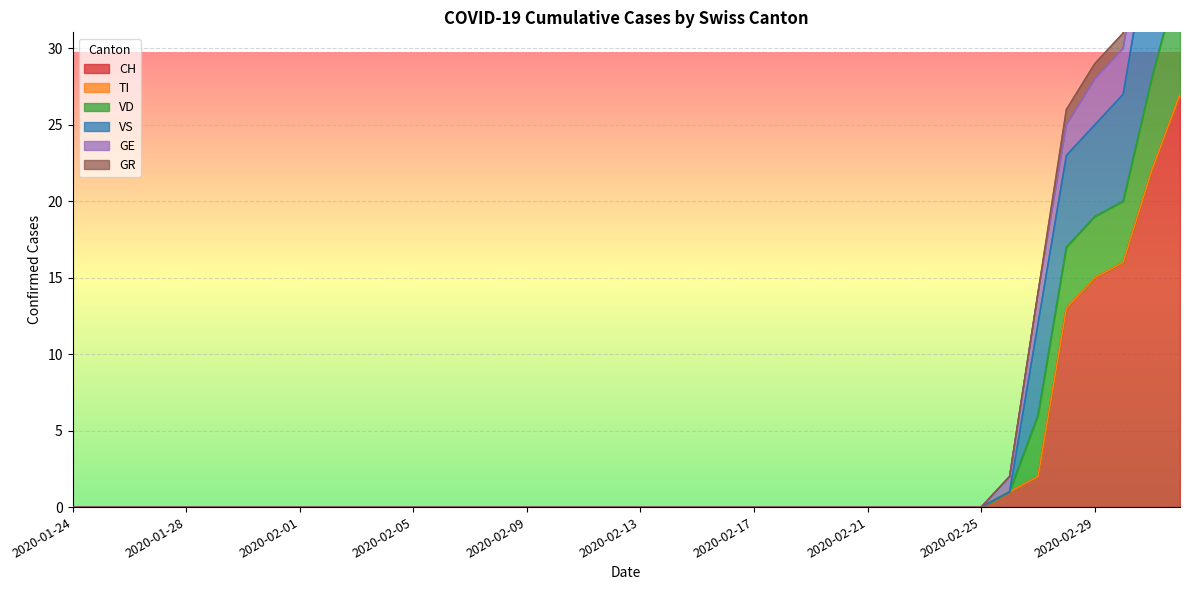

The value of VD at 2020-02-22 is -18. True or false?

False